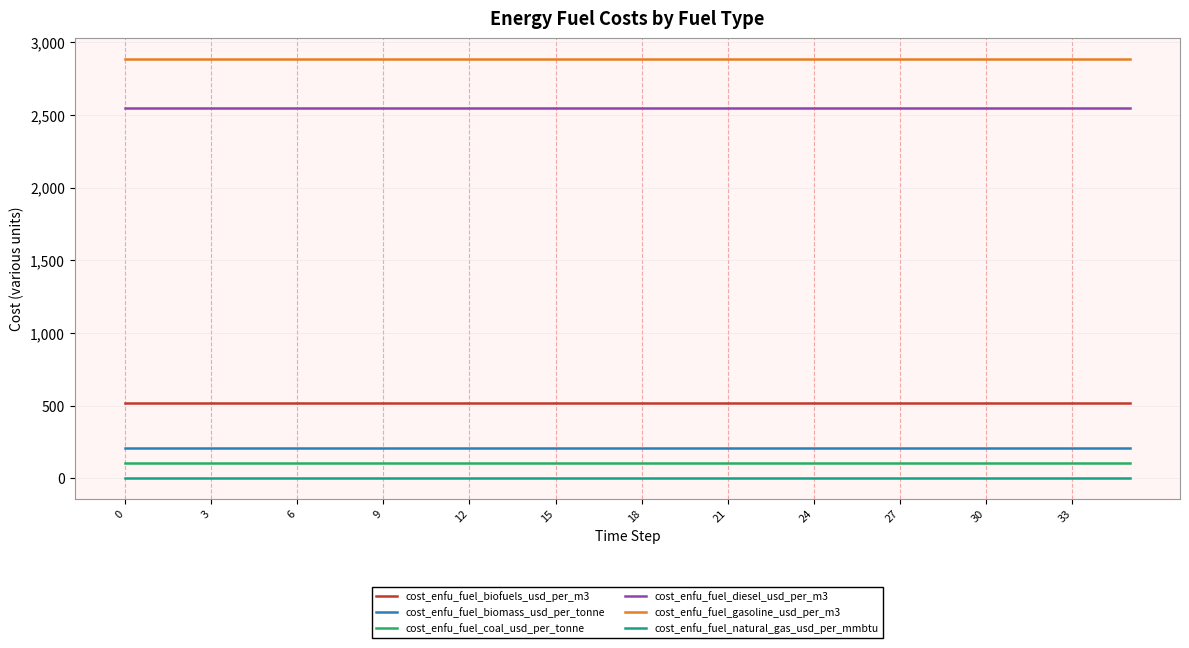

True or false: cost_enfu_fuel_coal_usd_per_tonne and cost_enfu_fuel_diesel_usd_per_m3 cross at least once.

False